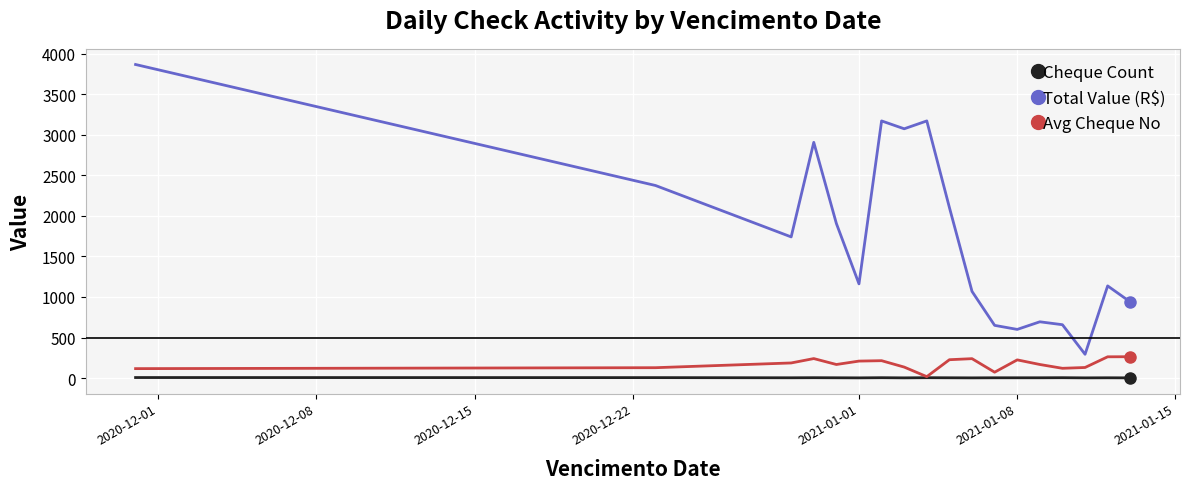

How many interior local peaks does the Total Value (R$) series have?

5